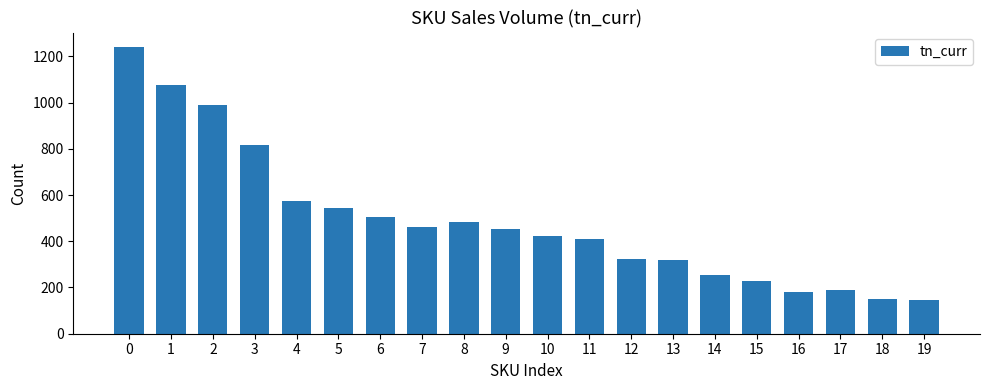

What is the approximate value at 16?

181.3